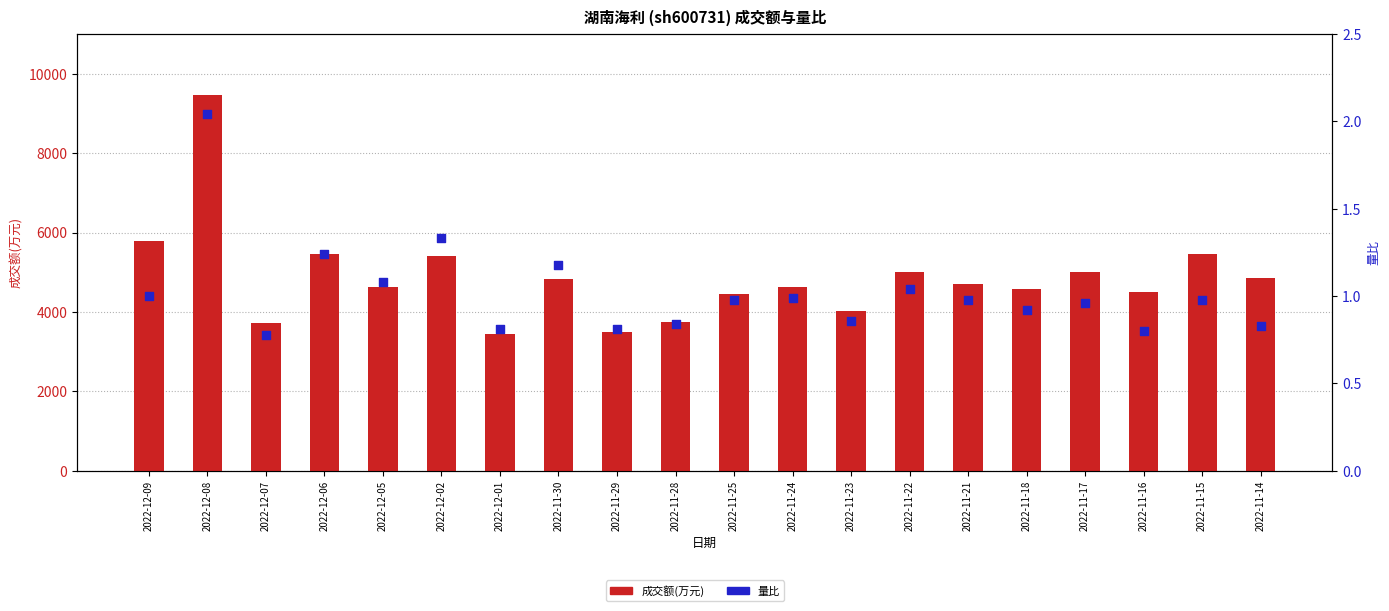

Which series has the largest total across all categories?

成交额(万元)